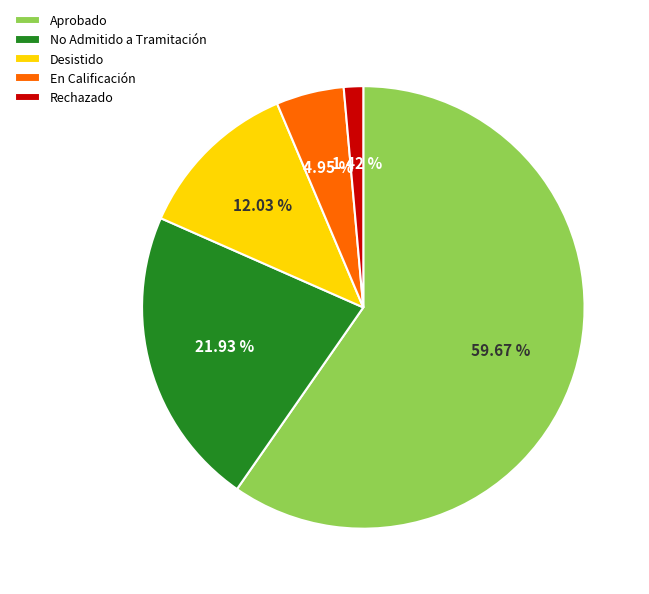

Between Rechazado and No Admitido a Tramitación, which is larger?

No Admitido a Tramitación